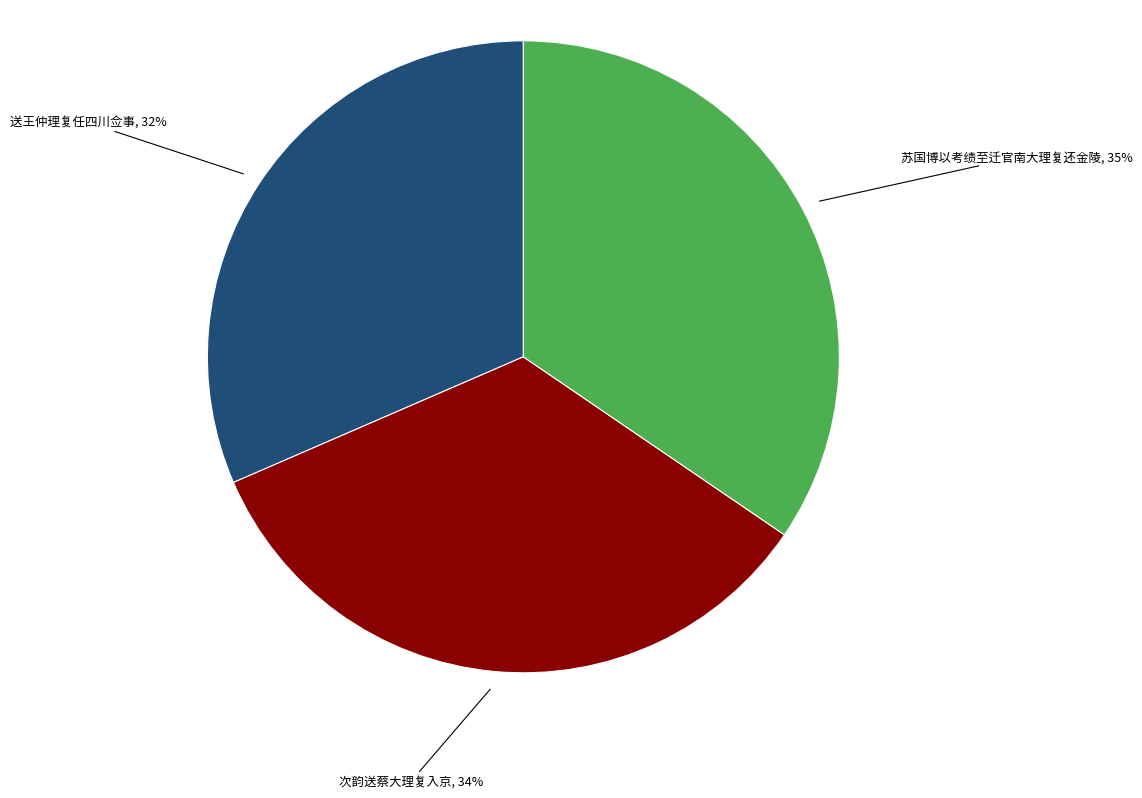

Which slice is the largest?

苏国博以考绩至迁官南大理复还金陵